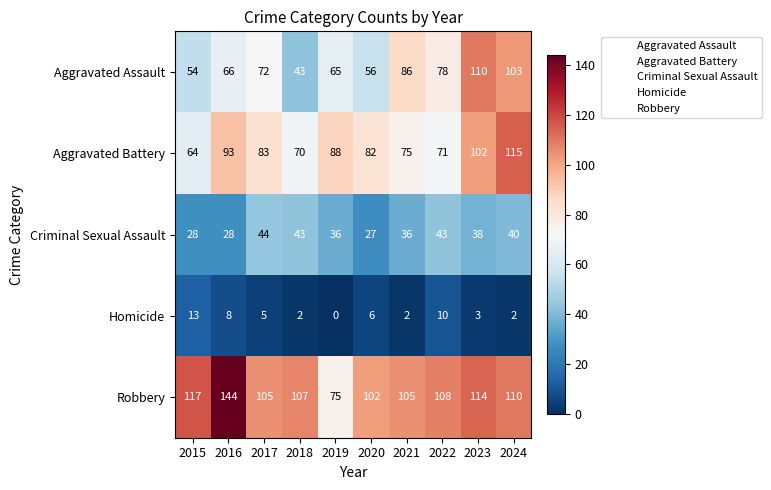

Between 2019 and 2020, which series saw the biggest shift?

Robbery